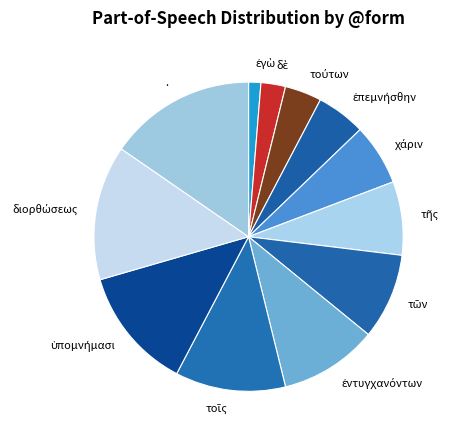

Is there any slice that represents more than half of the pie?

No